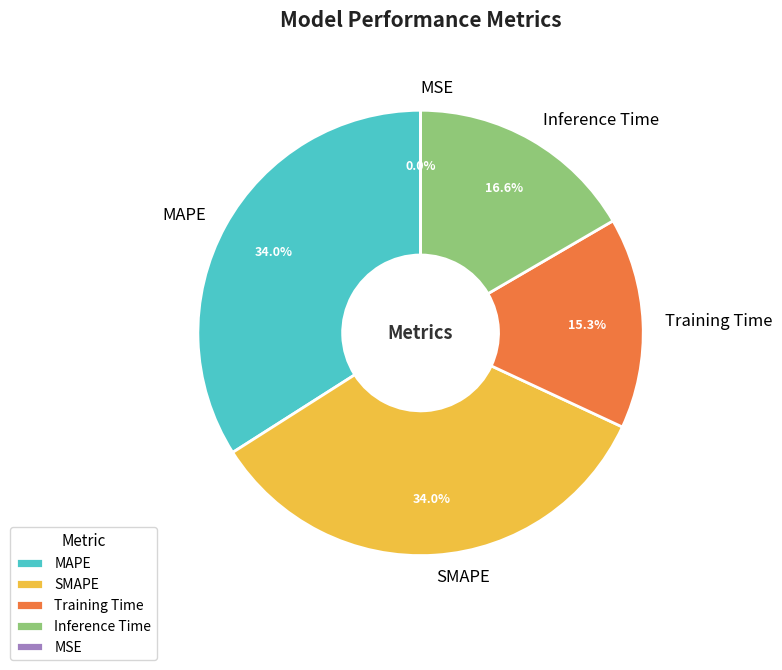

What percentage is NOT represented by Inference Time?

83.4%